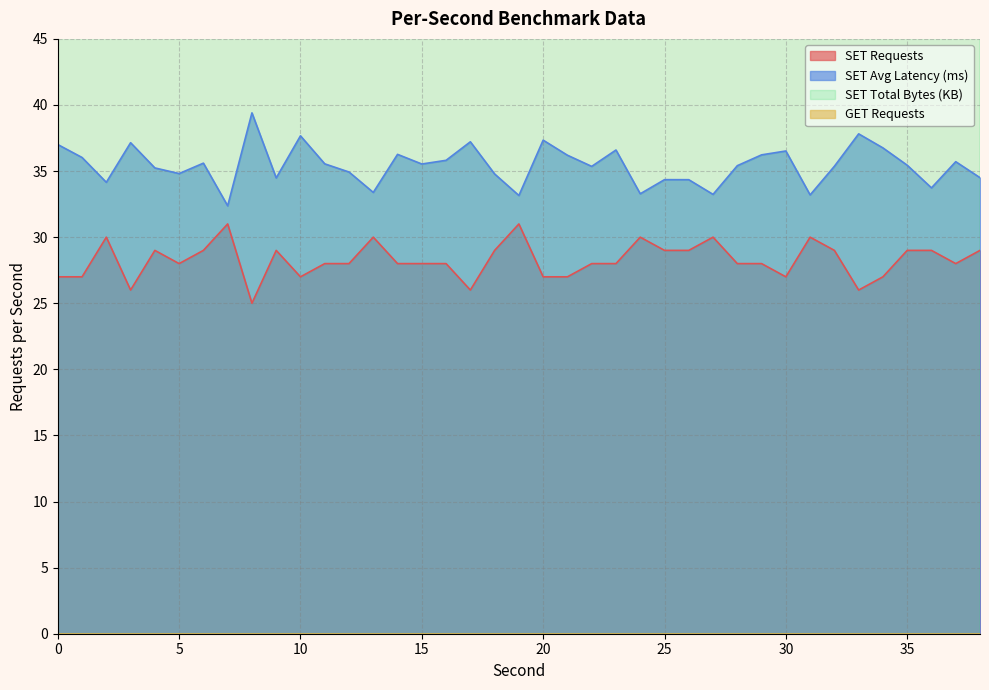

How many points are lower than both their immediate neighbors (excluding endpoints)?

8